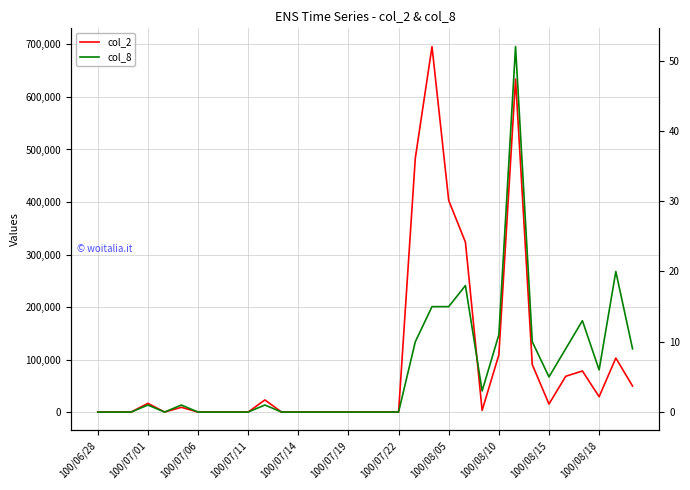

What is the sum of the col_8 values at 24 and 31?

31